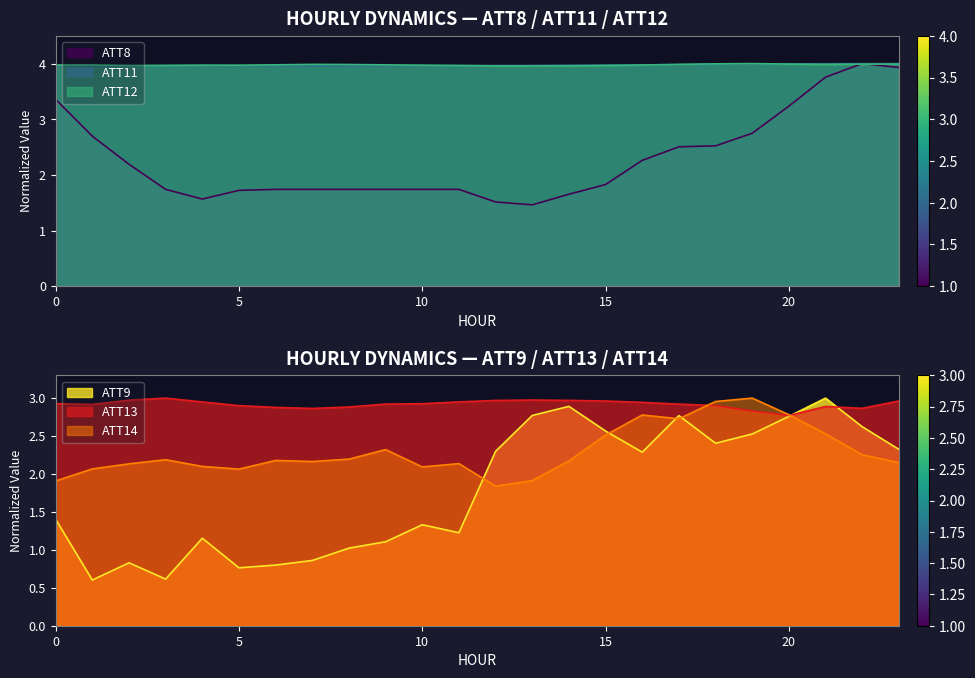

List the series in order of their peak value, lowest first.

ATT9, ATT13, ATT14, ATT8, ATT11, ATT12